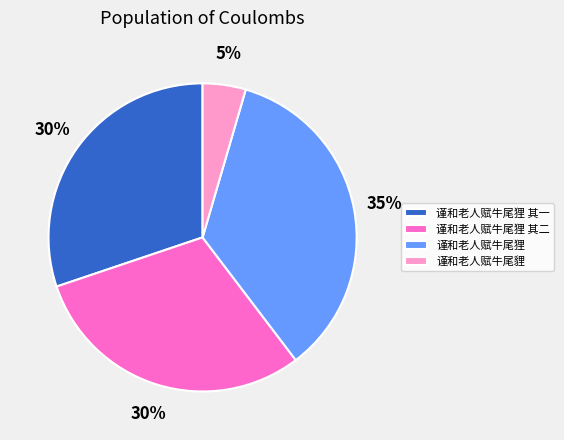

What percentage is the 谨和老人赋牛尾狸 slice, to the nearest percent?

35%